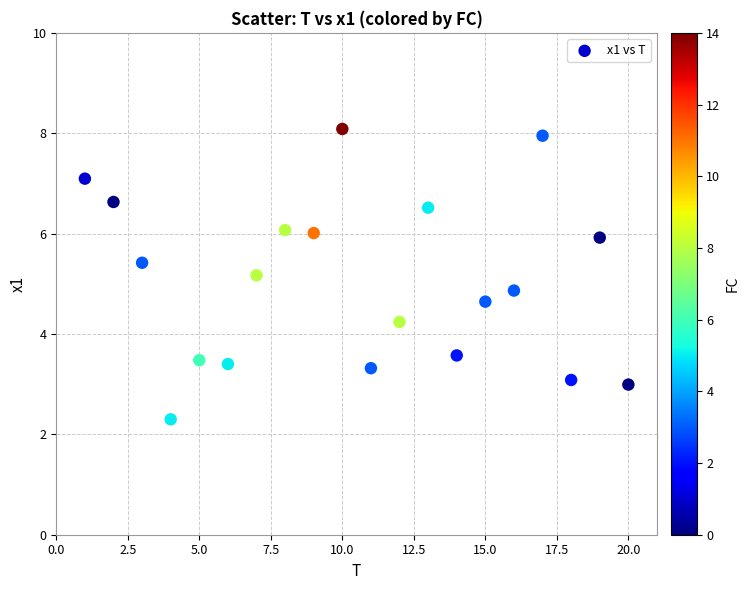

What is the range of X values (max minus min)?

19.0